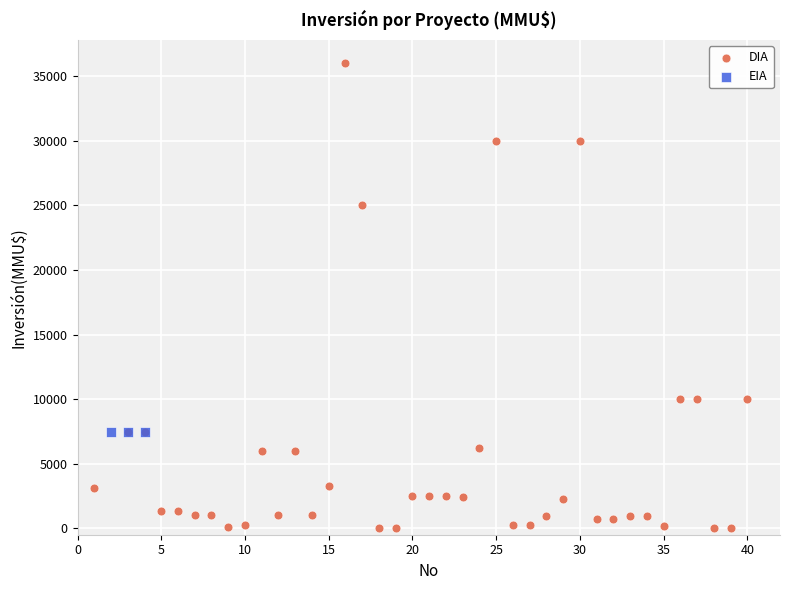

Which series reaches the minimum Y coordinate?

DIA